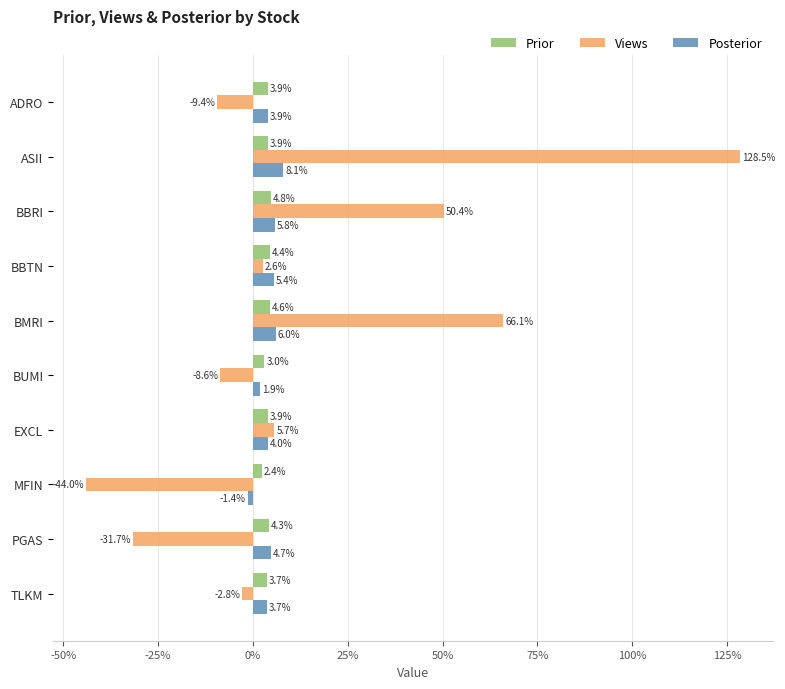

What are all the series names shown in the legend?

Prior, Views, Posterior